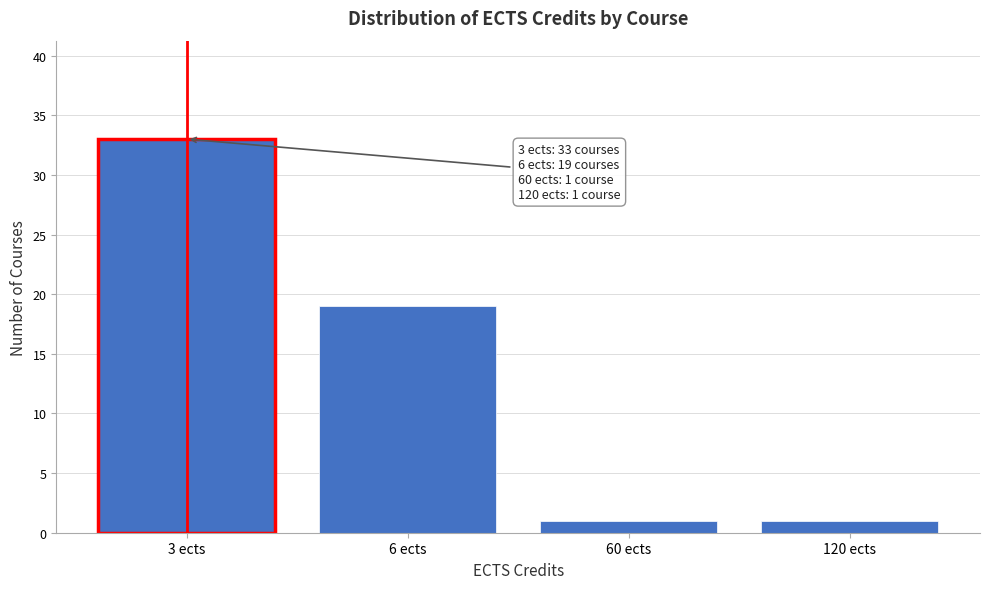

Reading right to left, list all the values displayed in this chart.

1	1	19	33